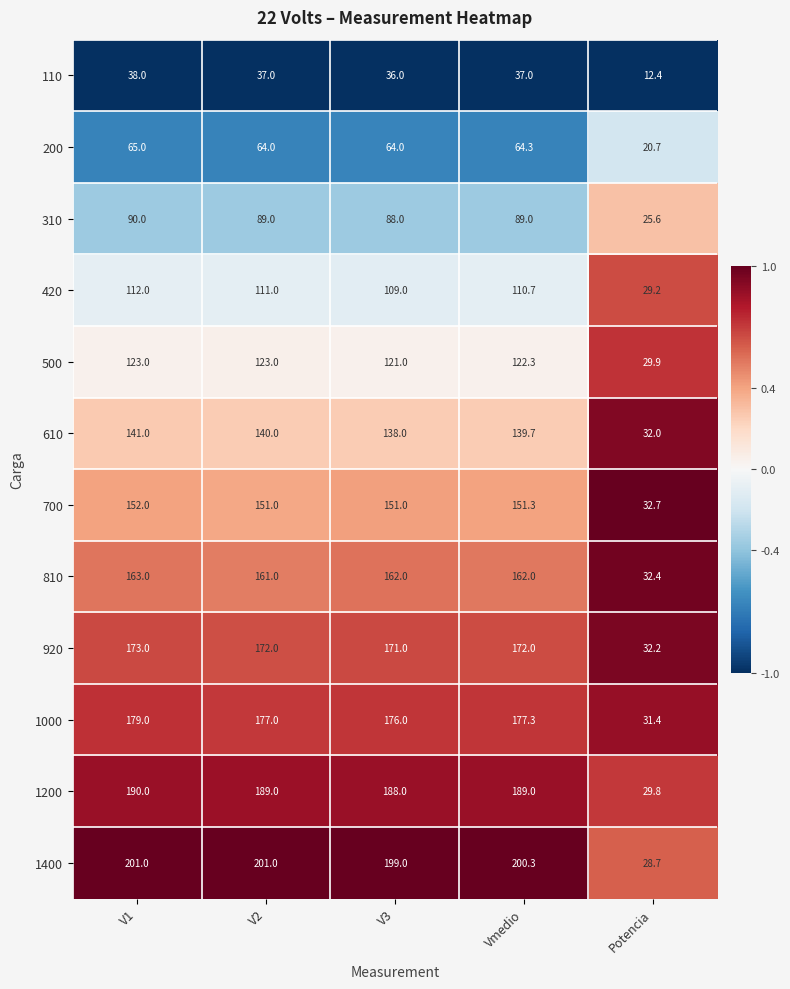

What is the minimum value for 1400?

28.7